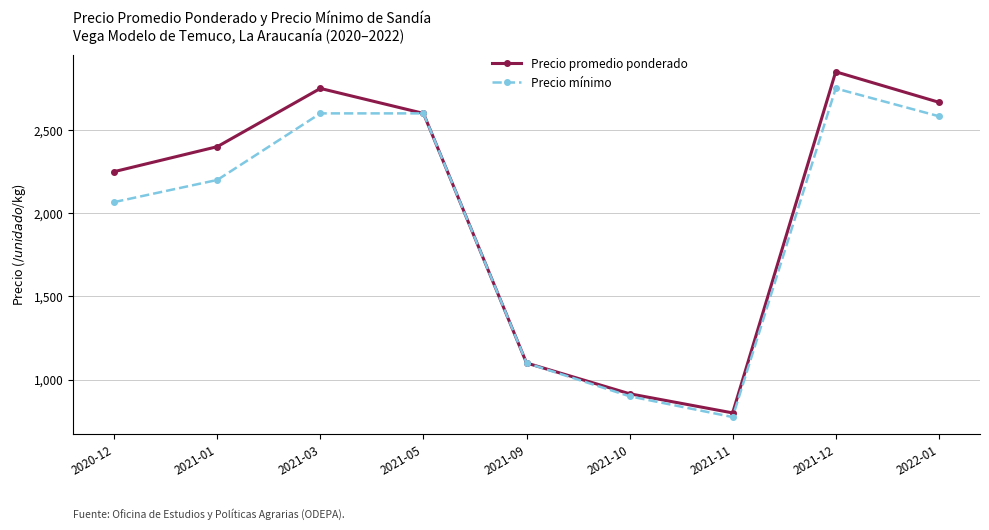

The value of Precio promedio ponderado at 2021-03 is 820. True or false?

False